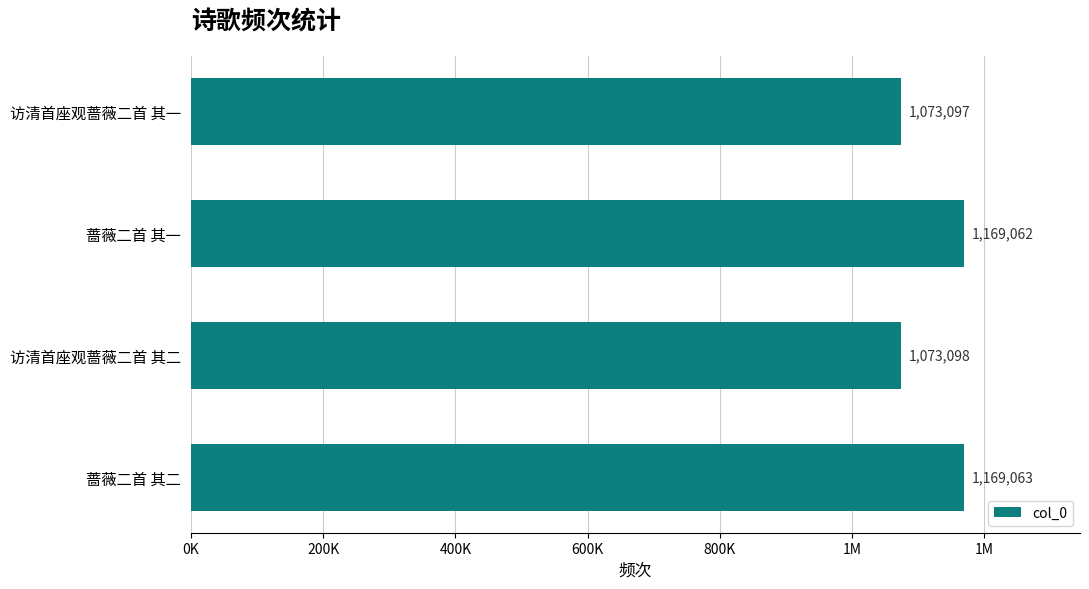

Are the bars horizontal?

Yes